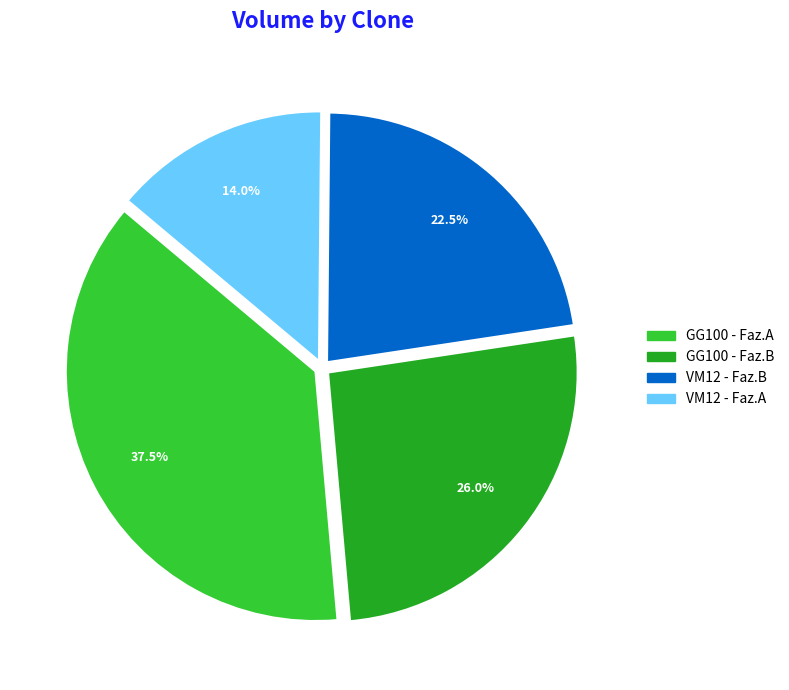

Does any single category account for the majority?

No